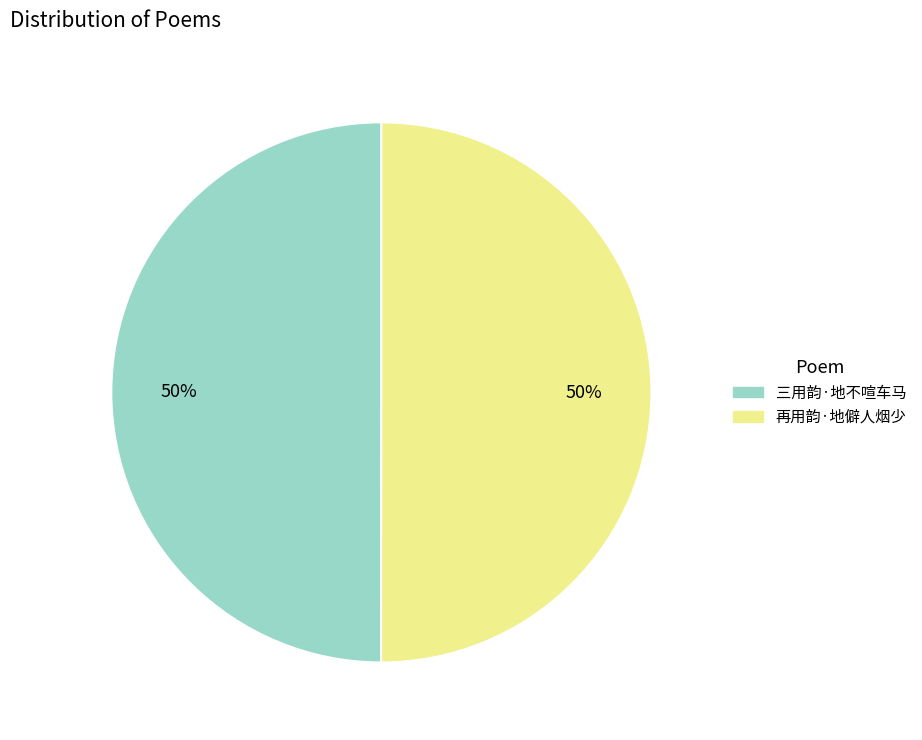

The 三用韵·地不喧车马 slice represents 36% of the pie. True or false?

False